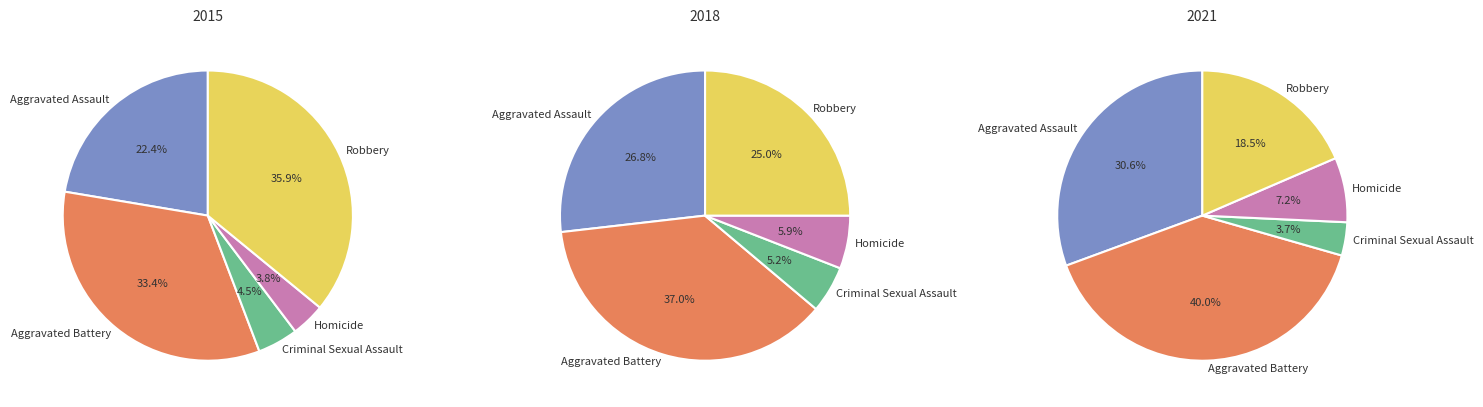

Is it true that Aggravated Assault is 28% of the pie?

False